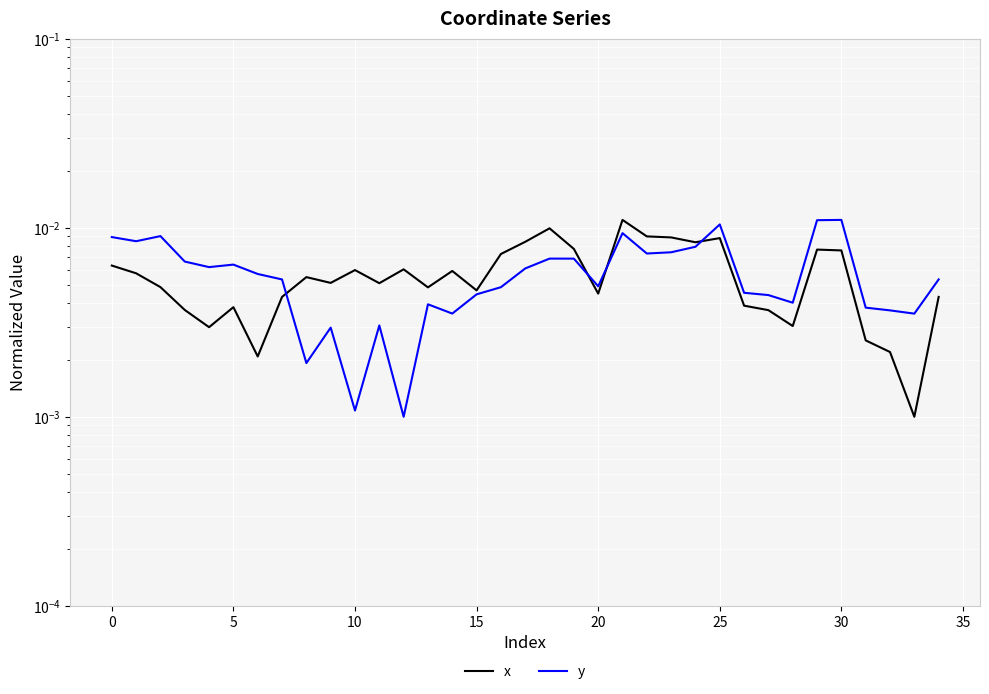

The value of y at 30 is 0.0. True or false?

False